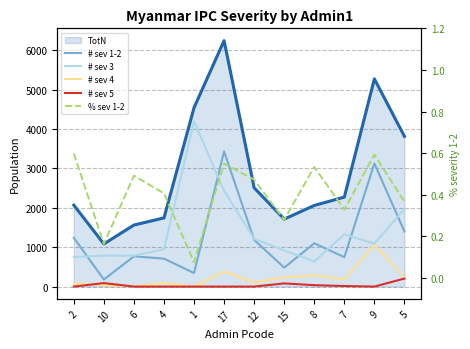

At which category does # sev 4 reach its first local peak?

4